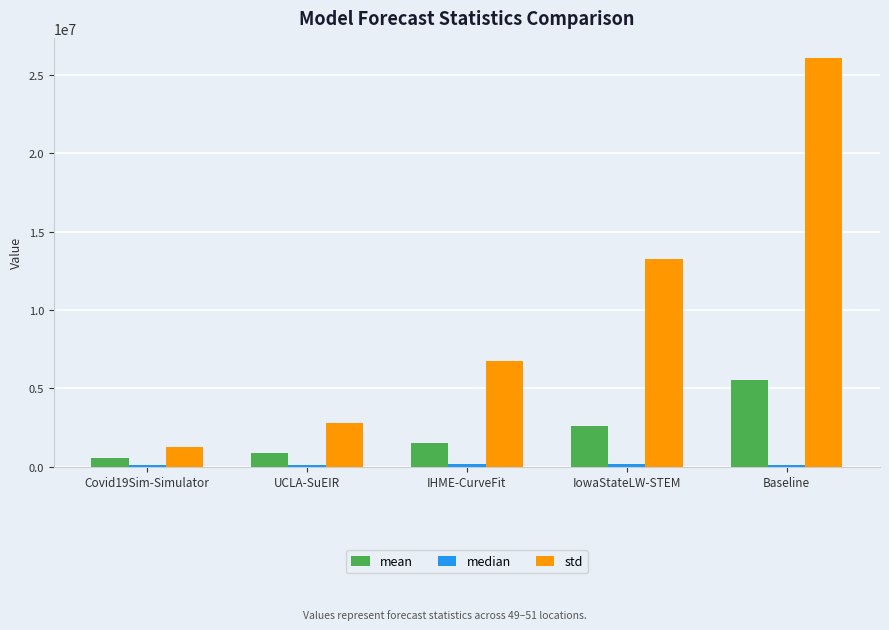

Does the chart contain stacked bars?

No